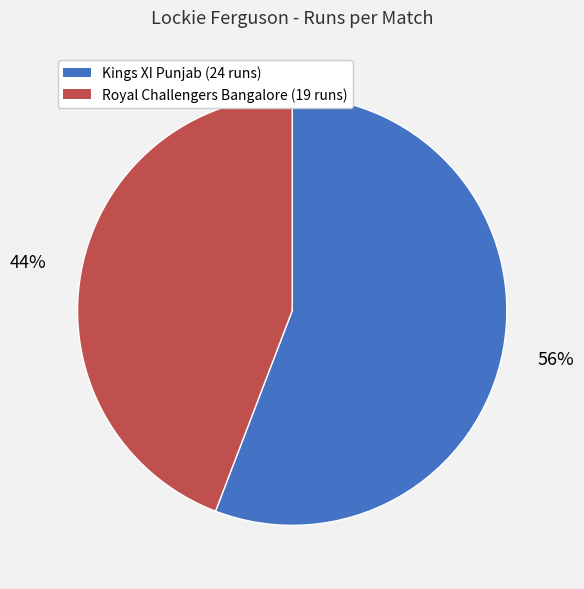

True or false: Royal Challengers Bangalore (19 runs) accounts for 44% of the total.

True